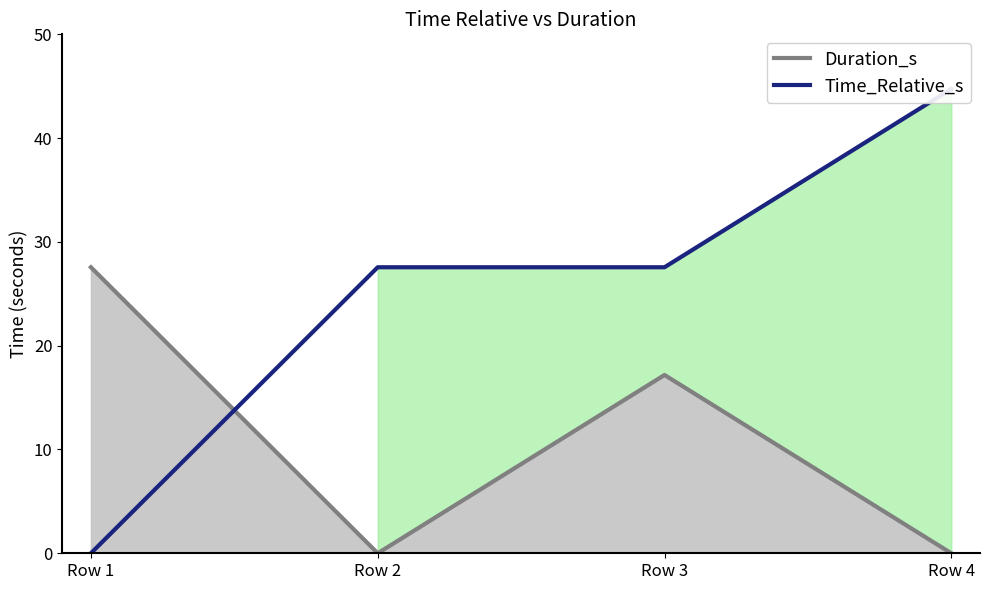

Reading left to right, list all the values displayed in this chart.

Duration_s: 27.6	0.0	17.2	0.0
Time_Relative_s: 0.0	27.6	27.6	44.7